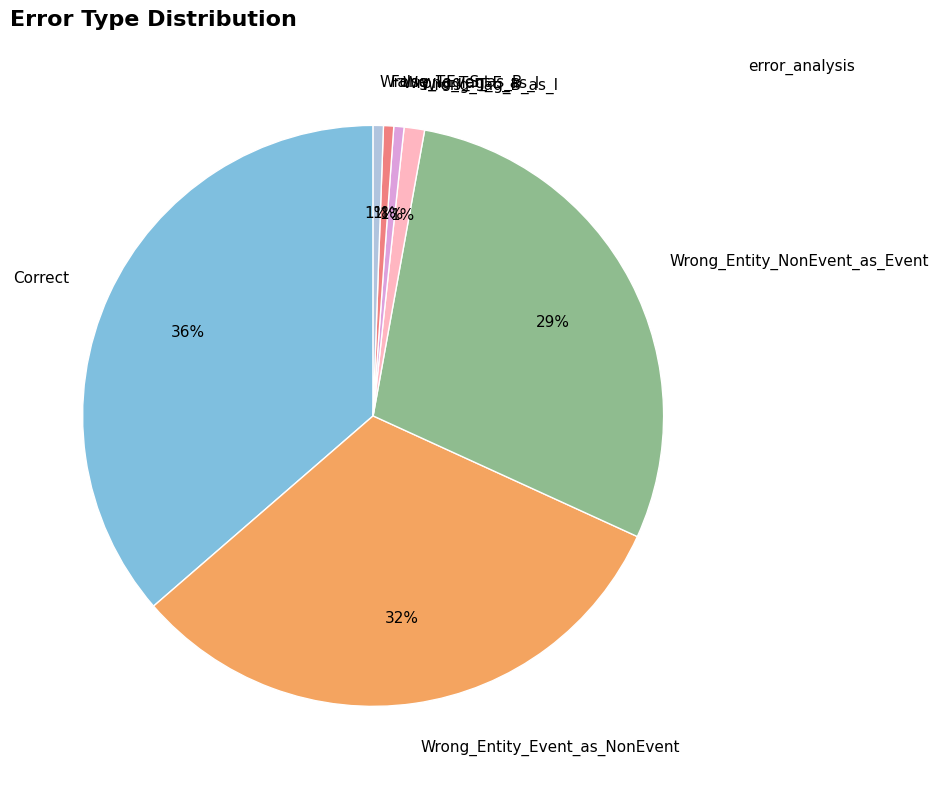

To the nearest percent, what portion does Wrong_Tag_B_as_I represent?

1%